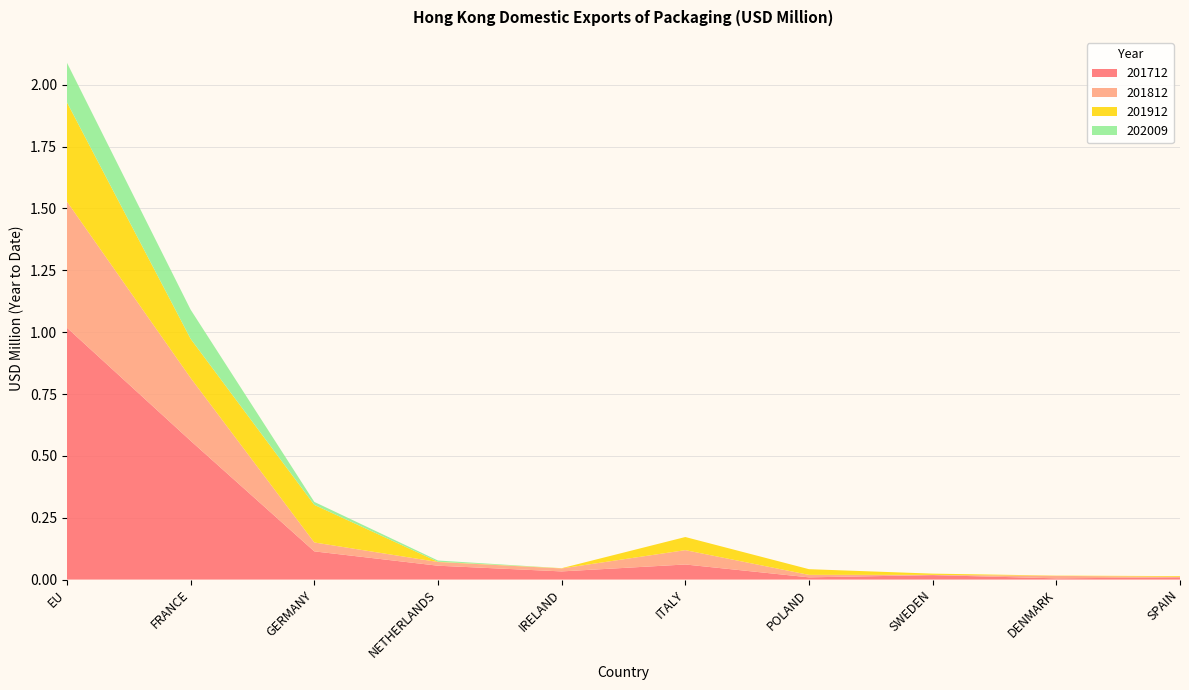

Reading left to right, list all the values displayed in this chart.

201712: 1.0	0.6	0.1	0.1	0.0	0.1	0.0	0.0	0.0	0.0
201812: 0.5	0.3	0.0	0.0	0.0	0.1	0.0	0.0	0.0	0.0
201912: 0.4	0.2	0.2	0.0	0.0	0.1	0.0	0.0	0.0	0.0
202009: 0.2	0.1	0.0	0.0	0.0	0.0	0.0	0.0	0.0	0.0